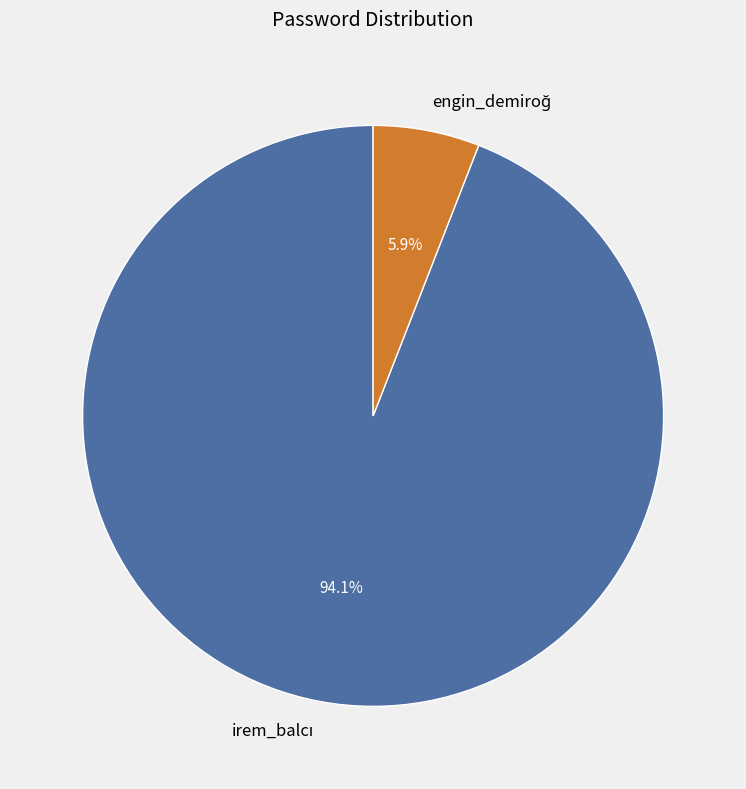

Does any single category account for the majority?

Yes